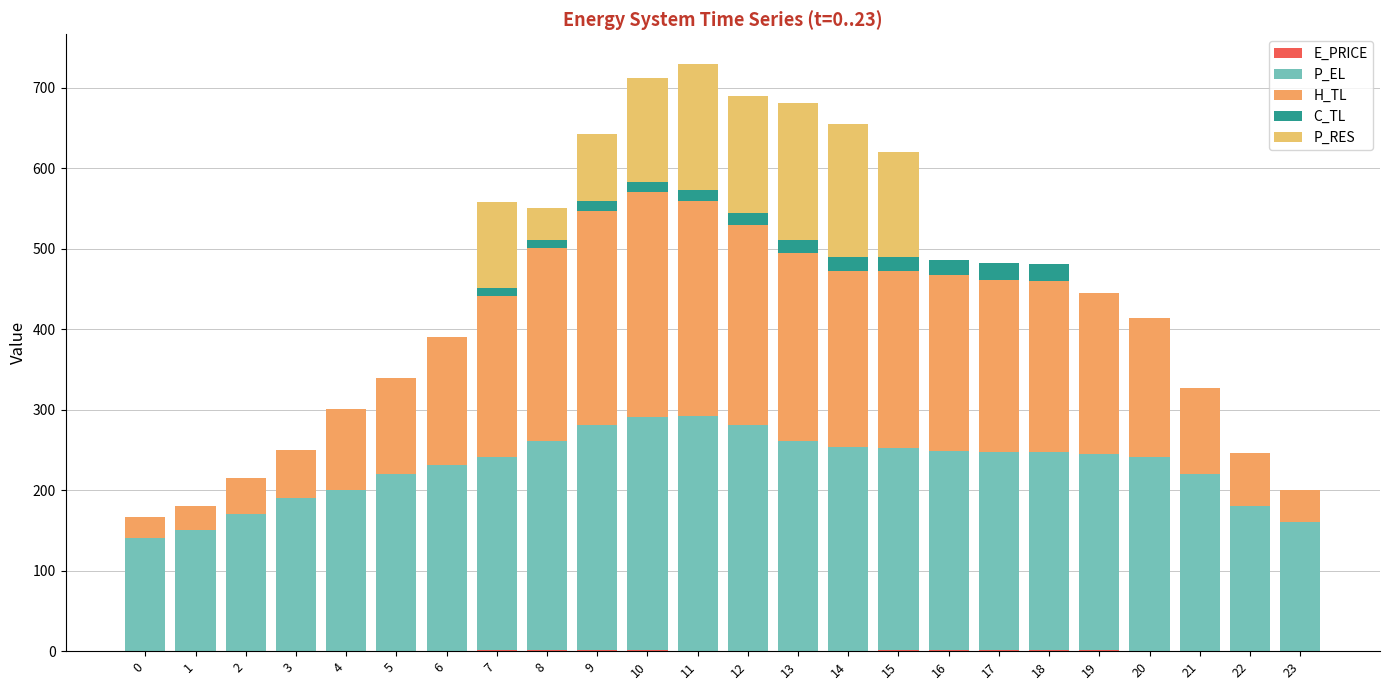

Which series has the largest total across all categories?

P_EL